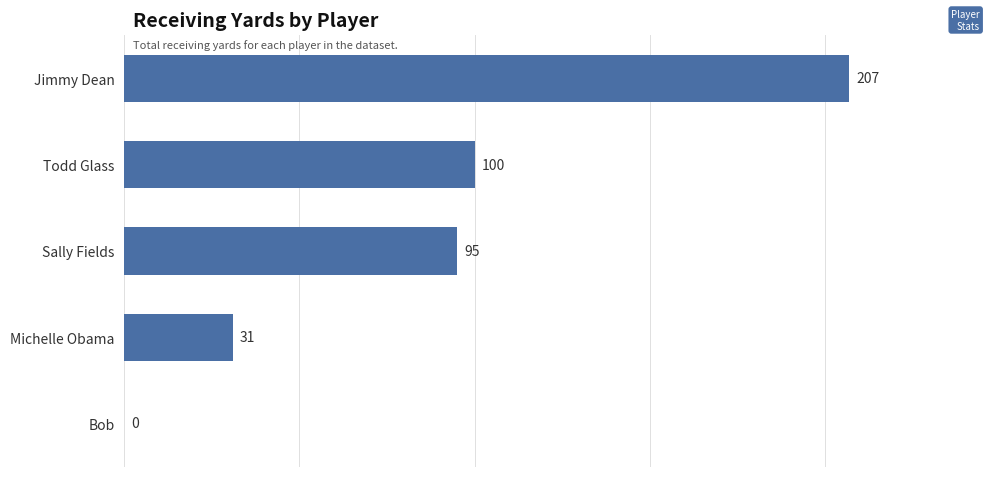

How many series are shown in this chart?

1